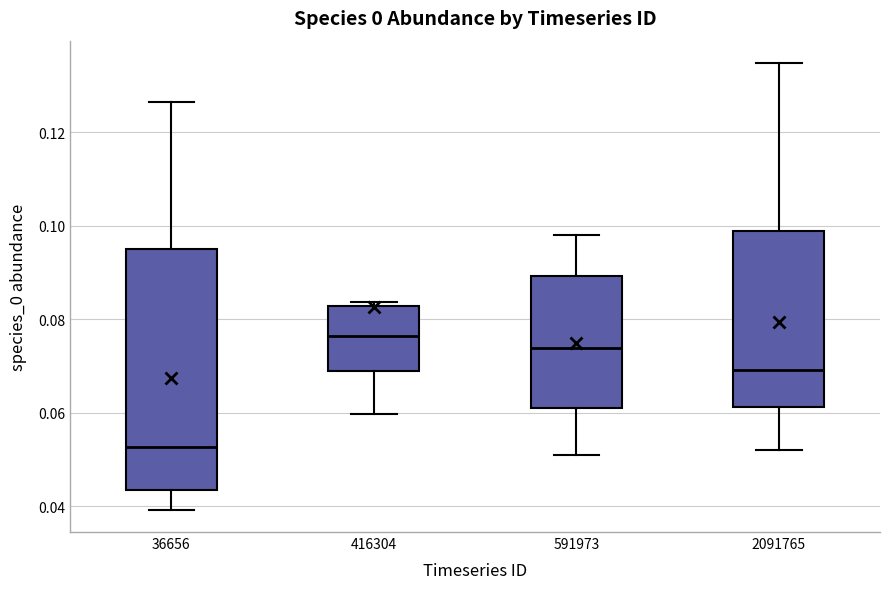

Reading left to right, read every box against the y-axis: the position of its median line, the range the box covers, and the ends of its whiskers. The values are not printed on the chart, so give them approximately, as read against the axis.

36656: median 0.052, box 0.044 to 0.094, whiskers 0.040 to 0.126
416304: median 0.076, box 0.068 to 0.082, whiskers 0.060 to 0.084
591973: median 0.074, box 0.062 to 0.090, whiskers 0.050 to 0.098
2091765: median 0.070, box 0.062 to 0.098, whiskers 0.052 to 0.134